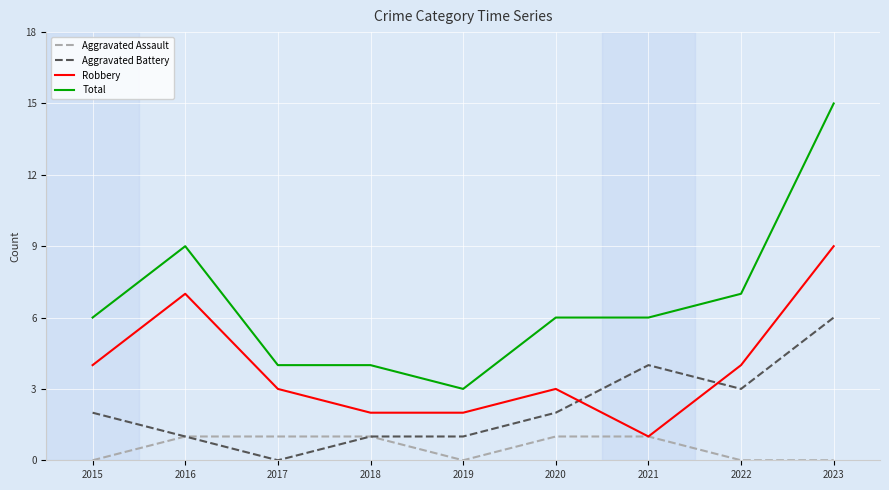

What is the difference between the maximum and minimum values in the Robbery series?

8